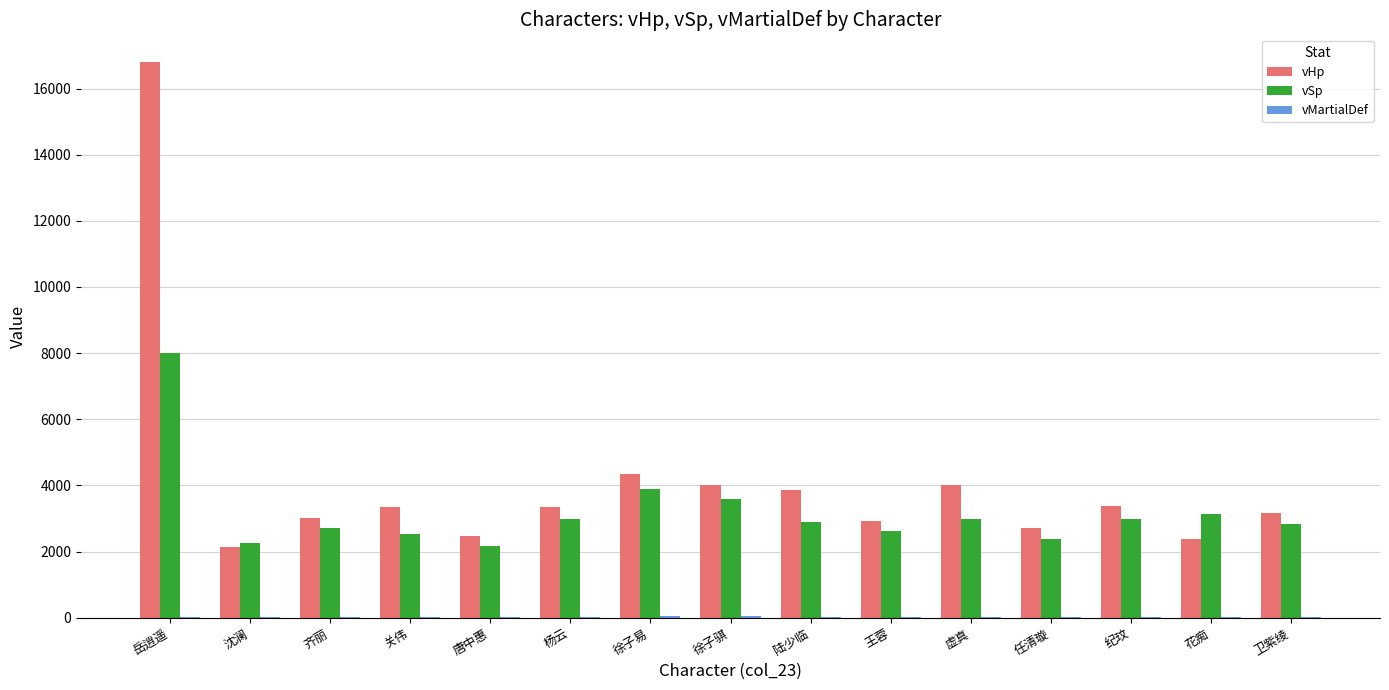

The vSp series shows 4584 at 卫紫绫. True or false?

False